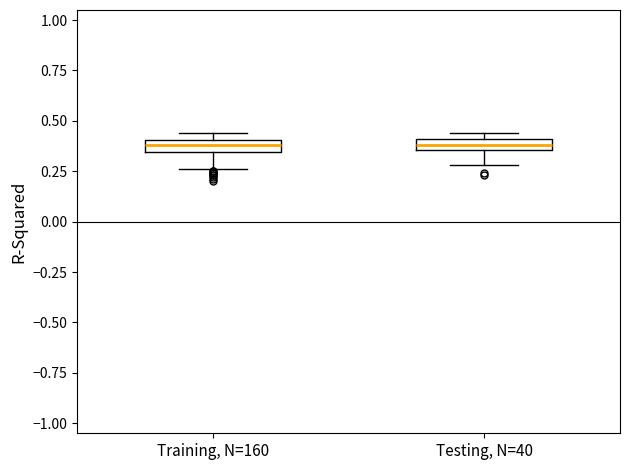

Where is the upper edge of the box for Testing, N=40 on the y-axis? The values are not printed on the chart, so give them approximately, as read against the axis.

0.40